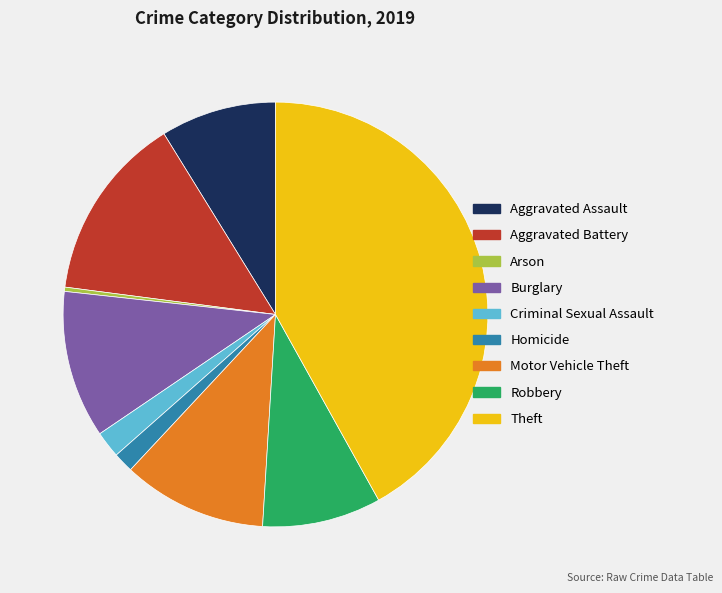

Which has a higher value, Burglary or Robbery?

Burglary